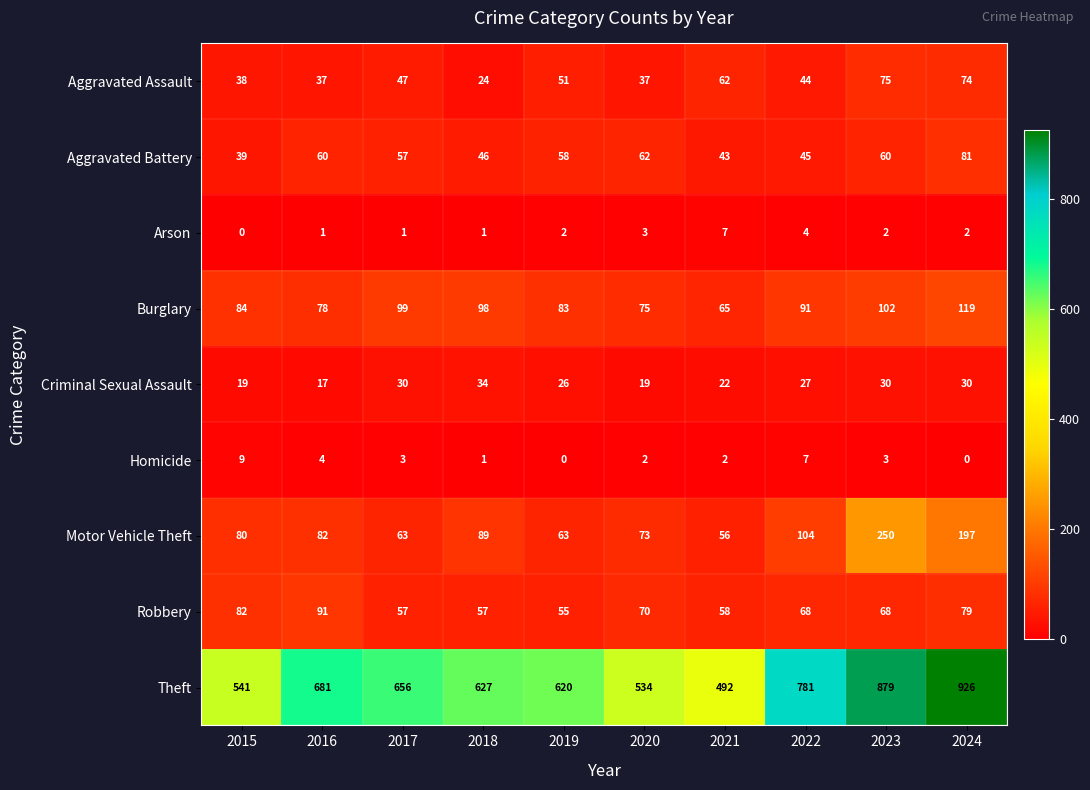

What is the maximum value for Theft?

926